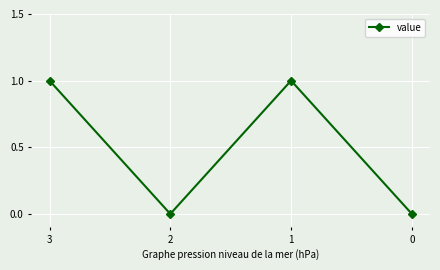

Reading left to right, what are all the values shown in this chart?

1	0	1	0